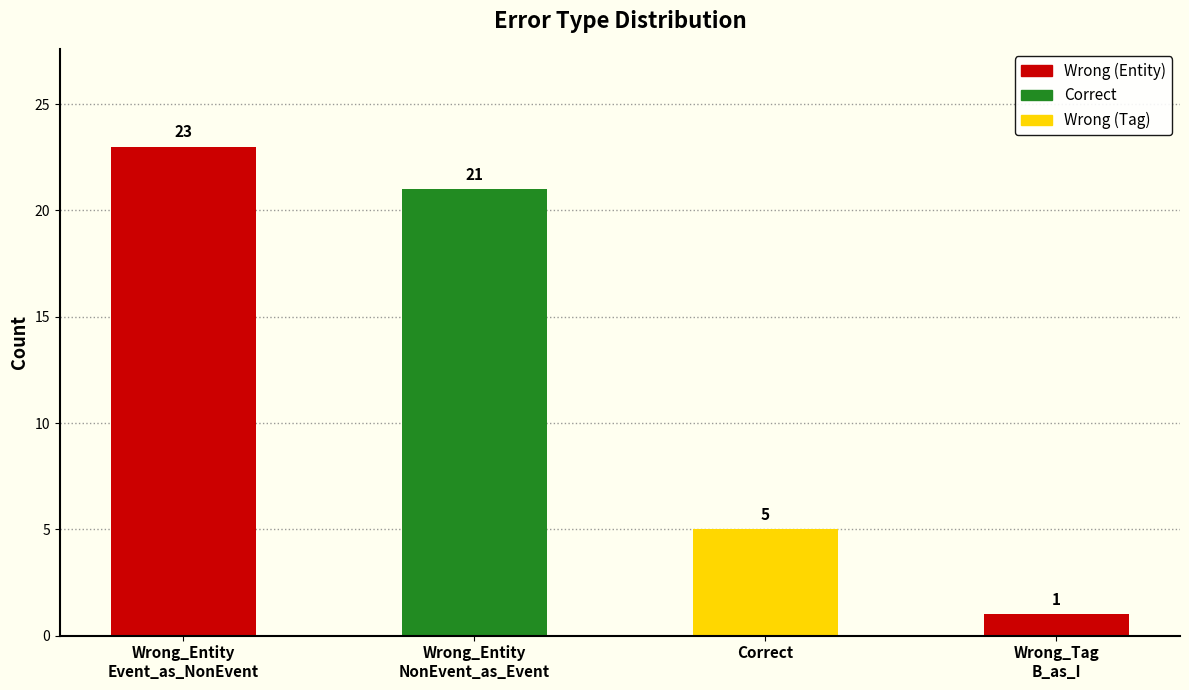

What is the sum of all values?

50